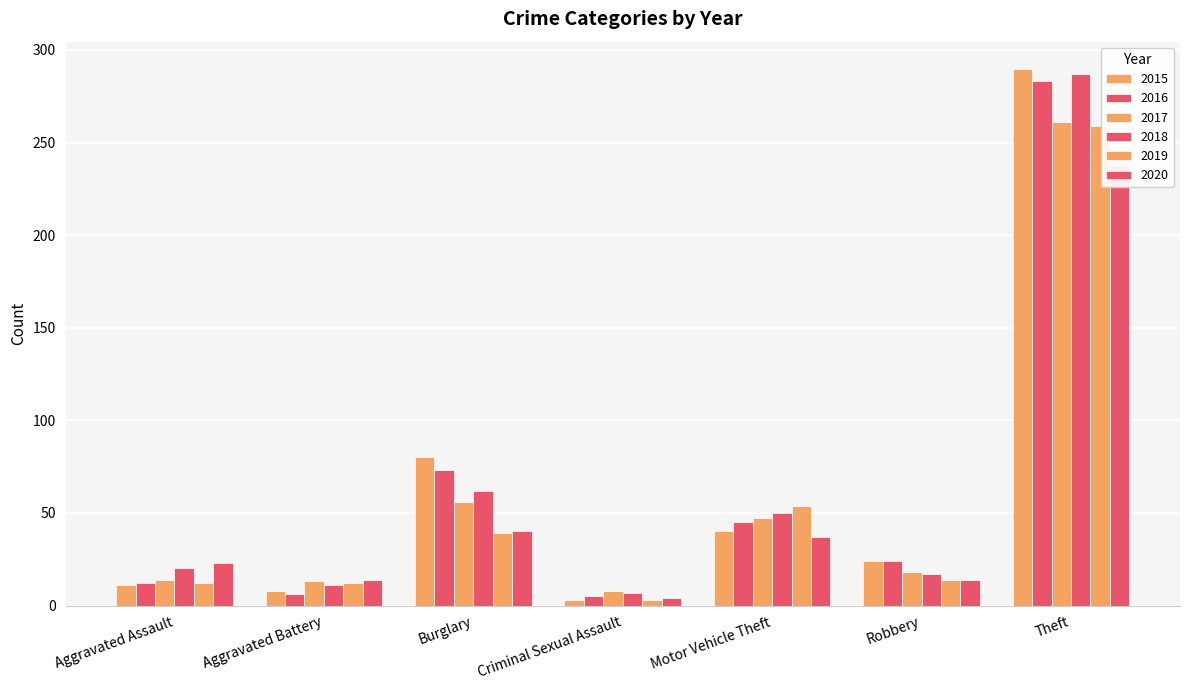

How many values in the 2019 series are below 14?

3